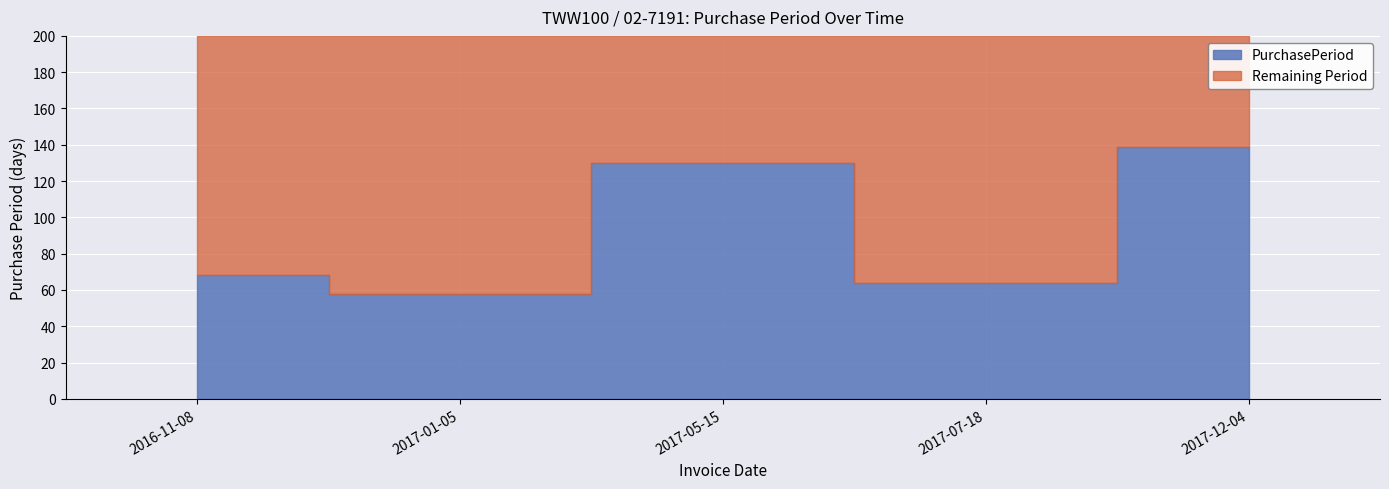

List the labels in order of value, smallest first.

2017-01-05, 2017-07-18, 2016-11-08, 2017-05-15, 2017-12-04